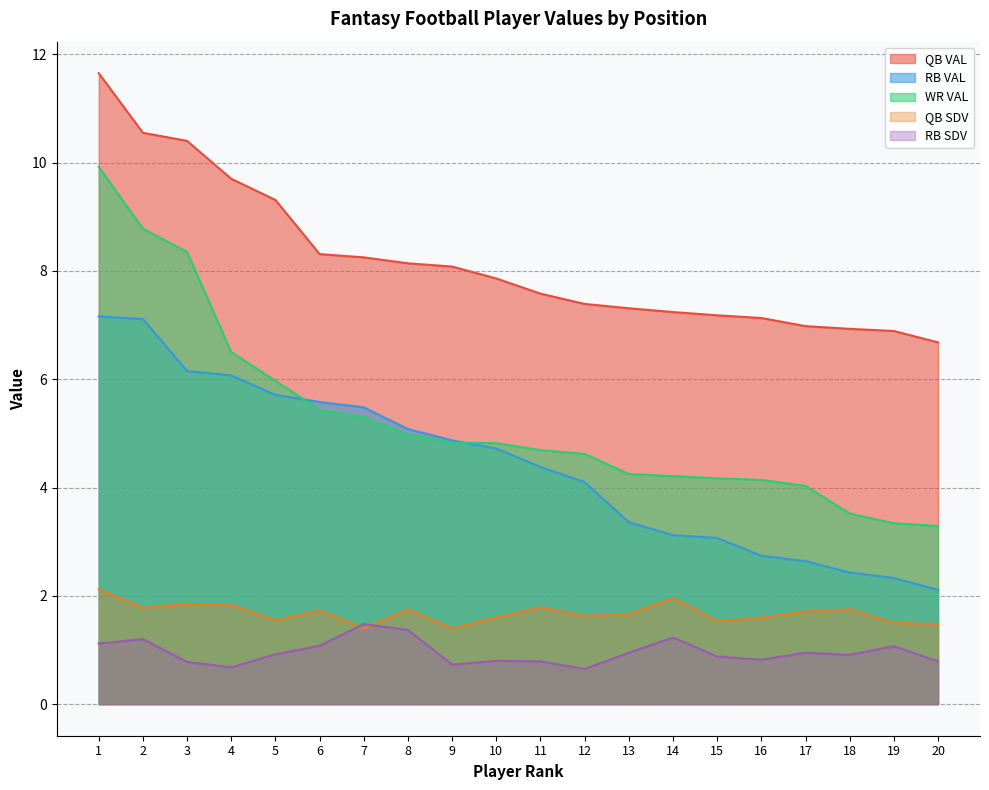

At which label is WR VAL closest to 6?

5